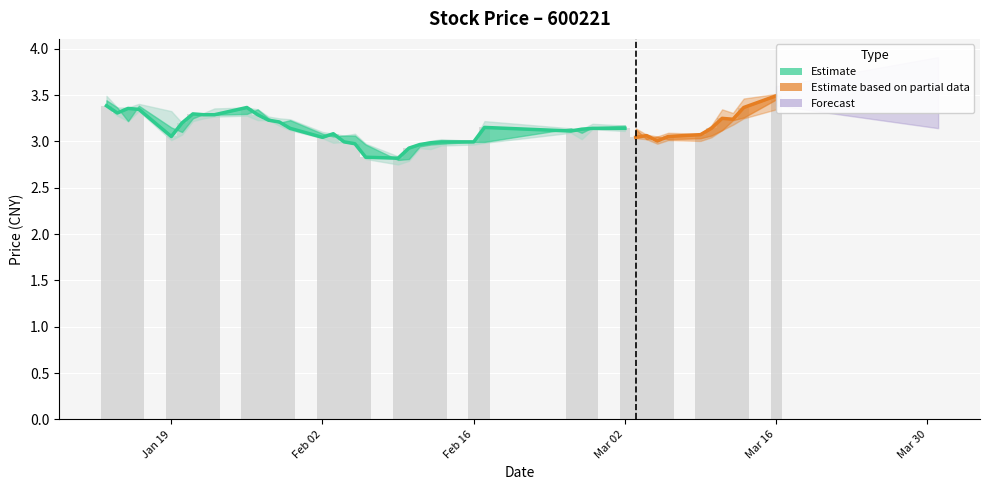

How many values exceed 3?

21